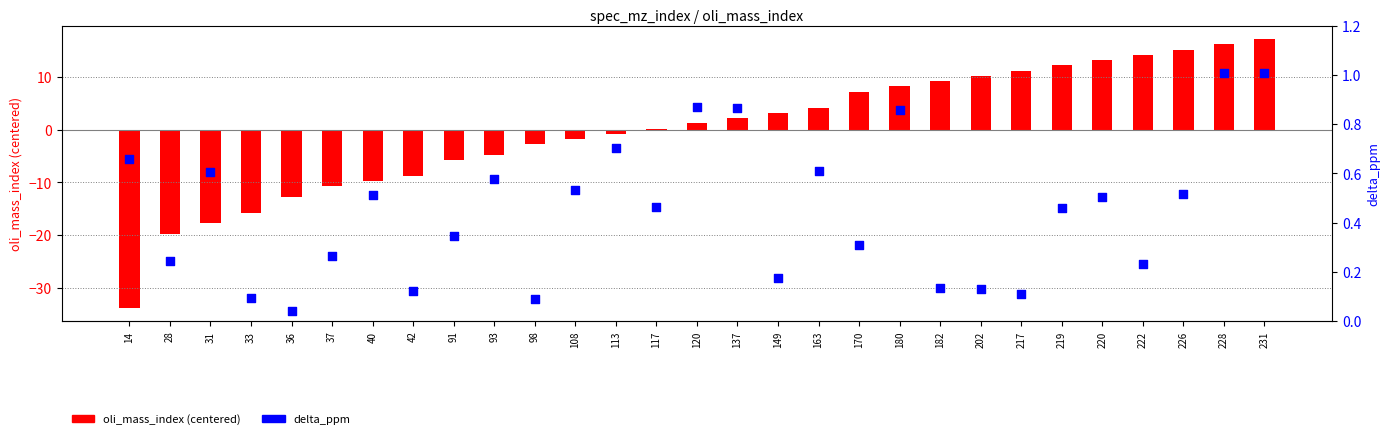

At which category is the sum across all series the highest?

231